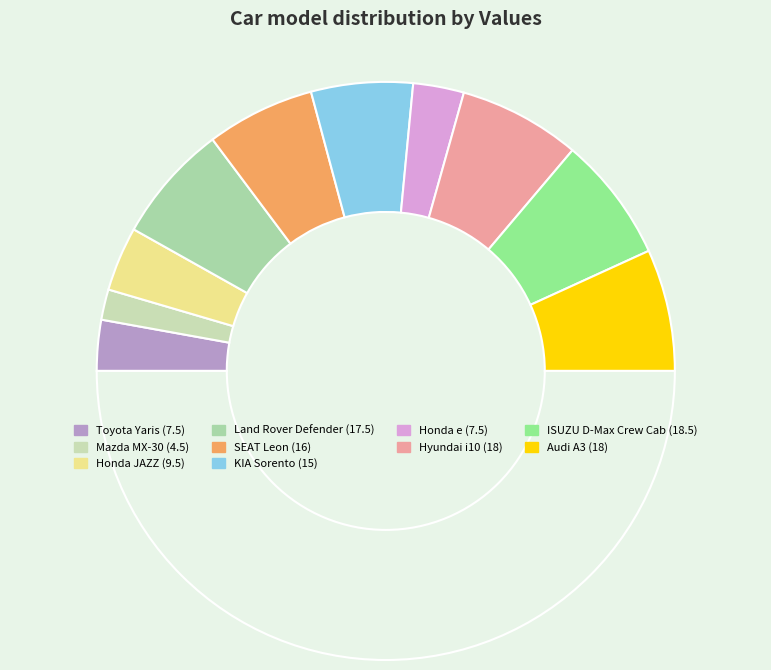

Rank the categories by value from highest to lowest.

ISUZU D-Max Crew Cab, Hyundai i10, Audi A3, Land Rover Defender, SEAT Leon, KIA Sorento, Honda JAZZ, Toyota Yaris, Honda e, Mazda MX-30